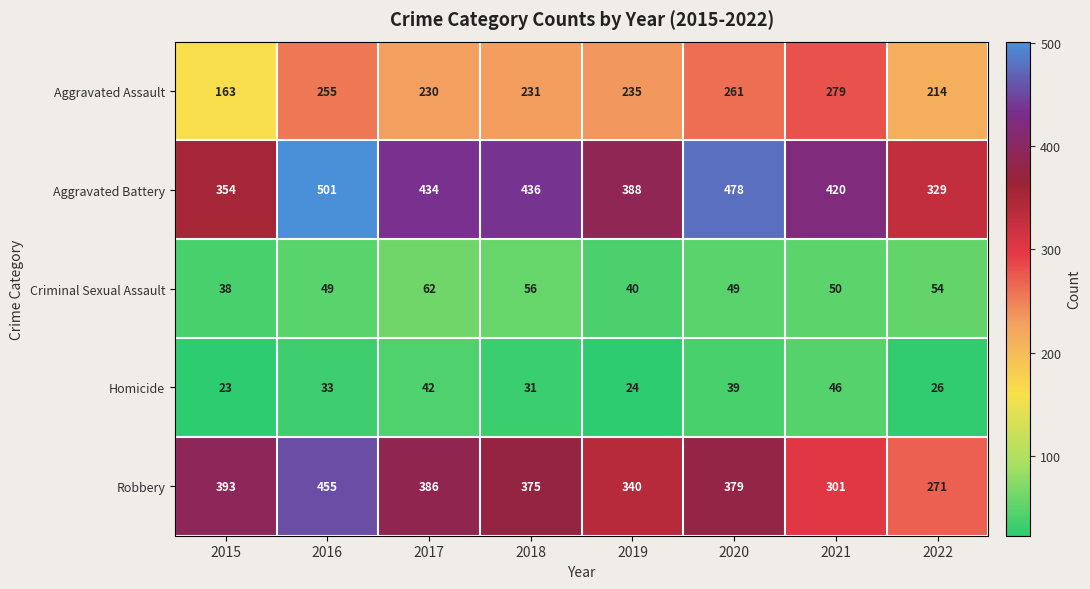

What is the spread (max minus min) of values at 2020?

439